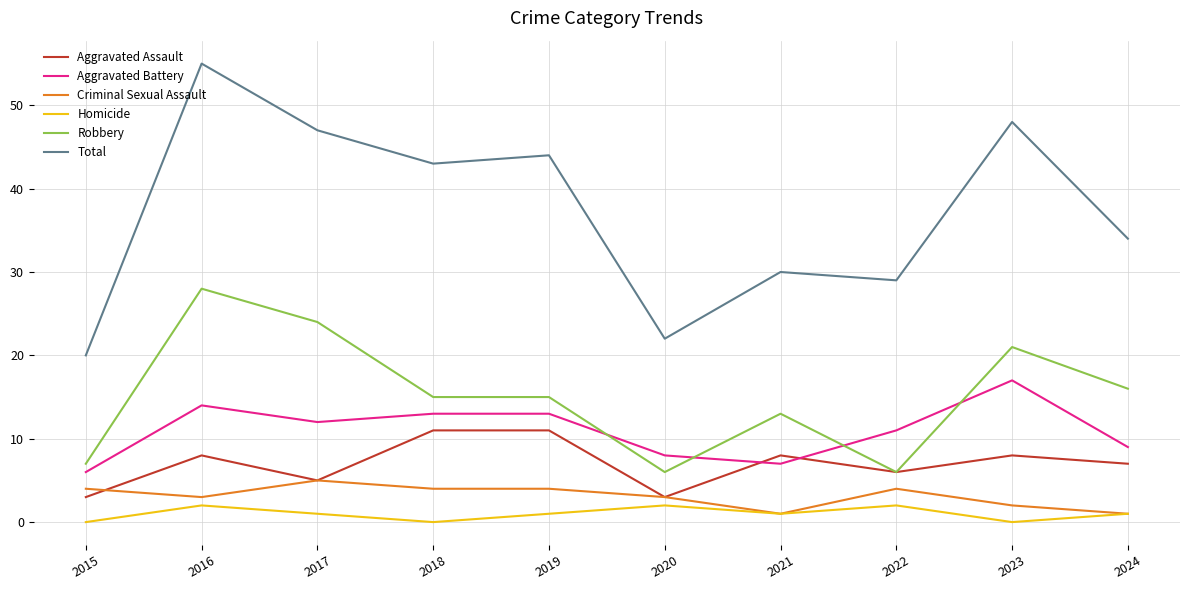

What is the total value across all series at 2018?

86